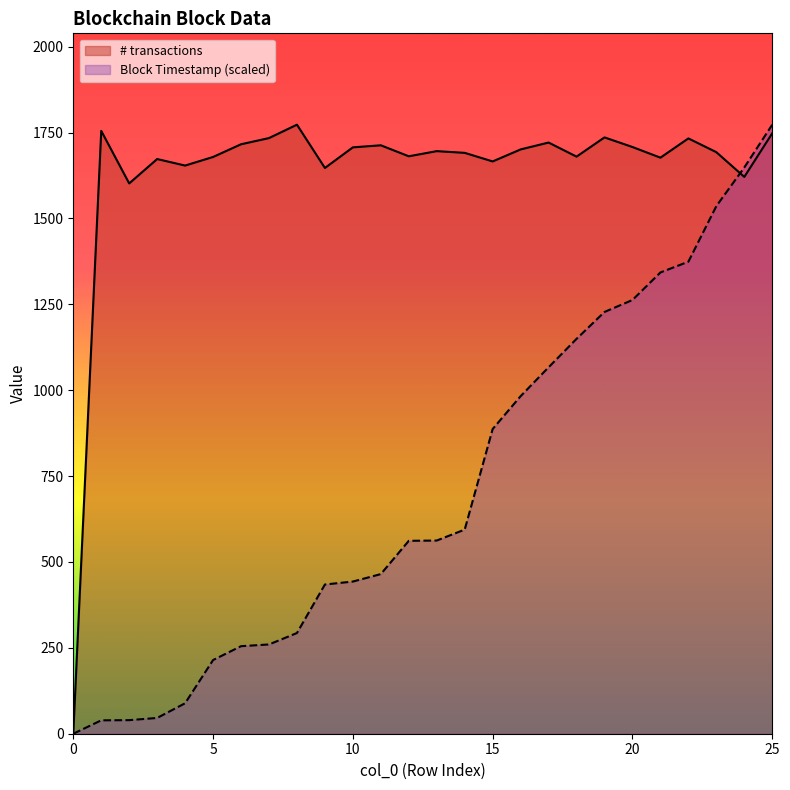

Count the number of categories in the chart.

26